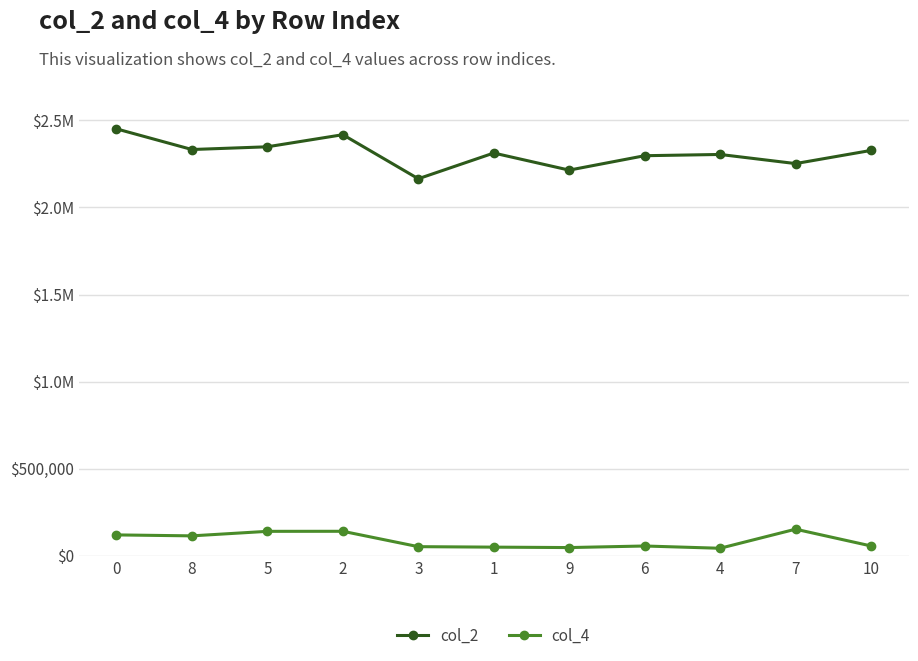

True or false: col_2 has a value of 3550058 at 0.

False